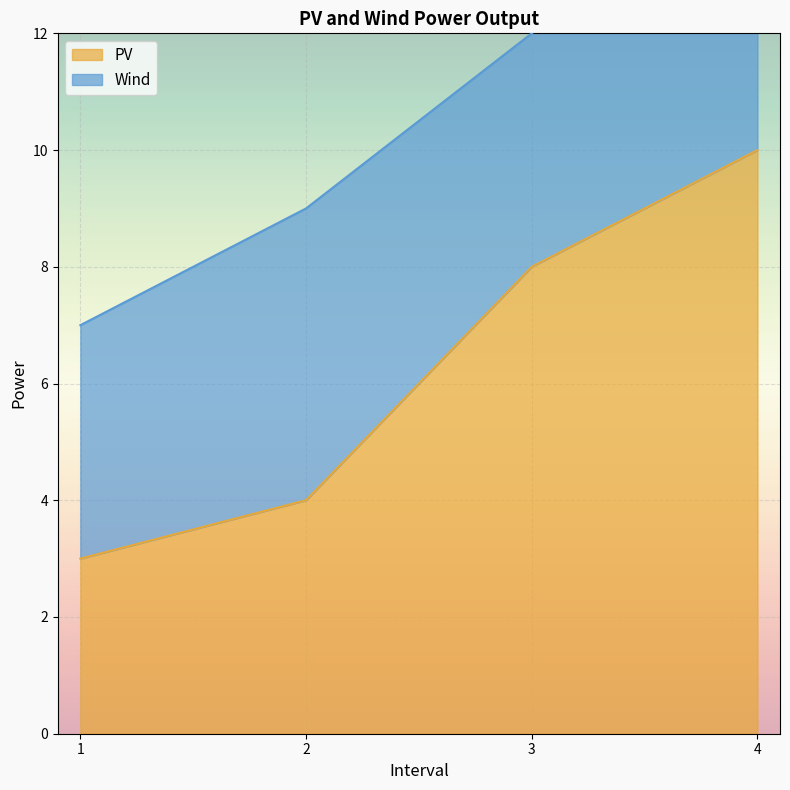

True or false: PV line and Wind line cross at least once.

False